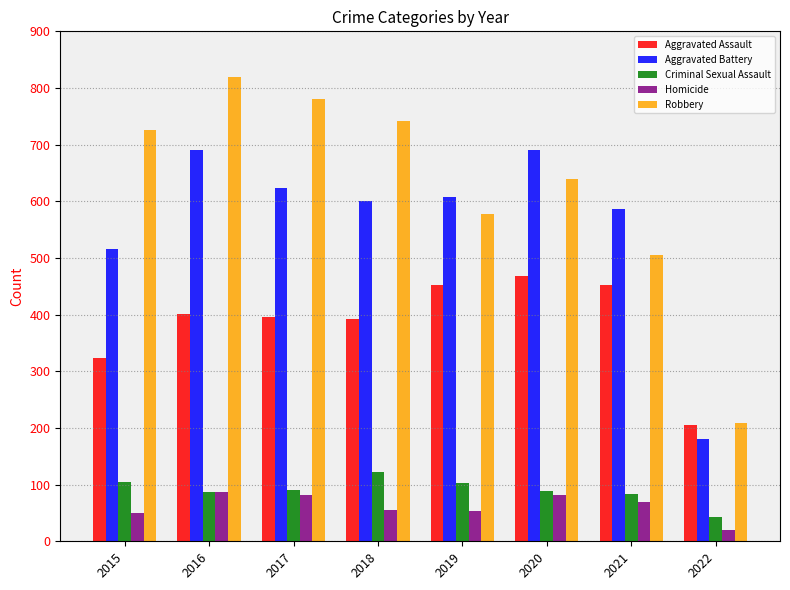

What is the spread (max minus min) of values at 2018?

685